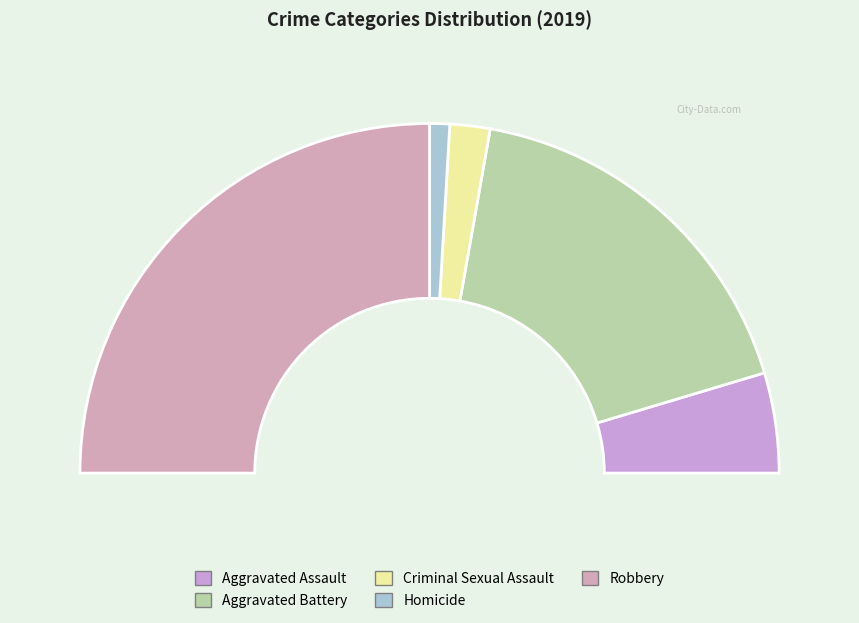

To the nearest percent, what is the difference between the Aggravated Assault and Aggravated Battery slice percentages?

26%